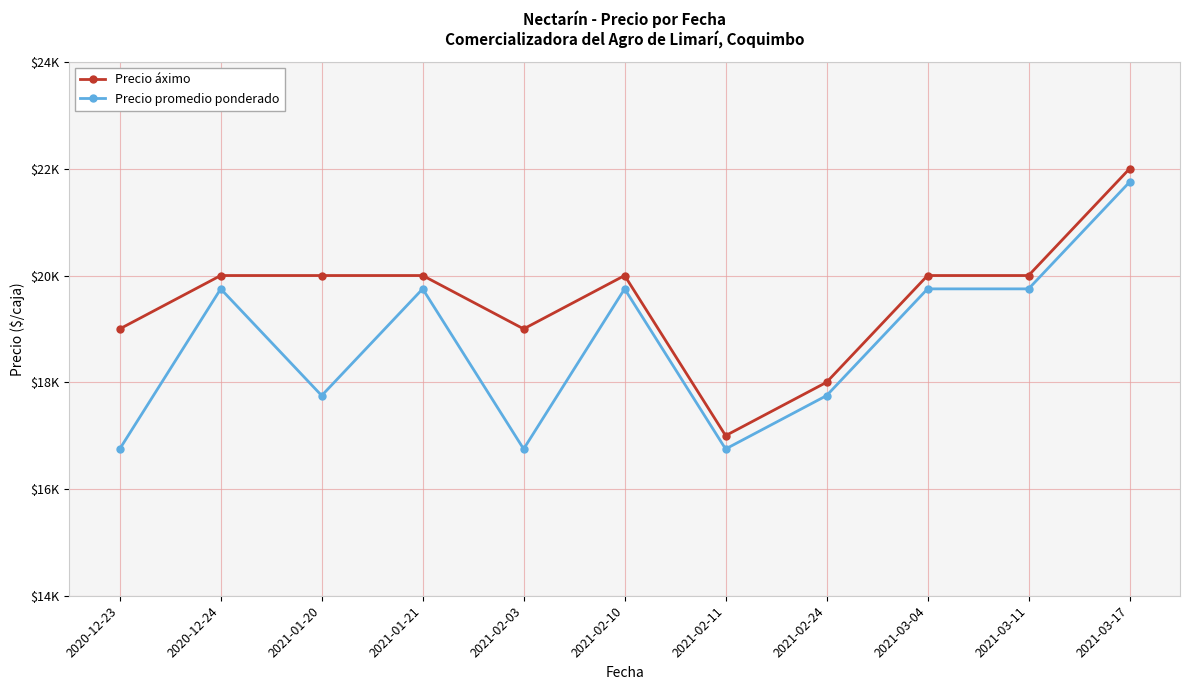

True or false: Precio áximo has a value of 20000 at 2021-03-11.

True